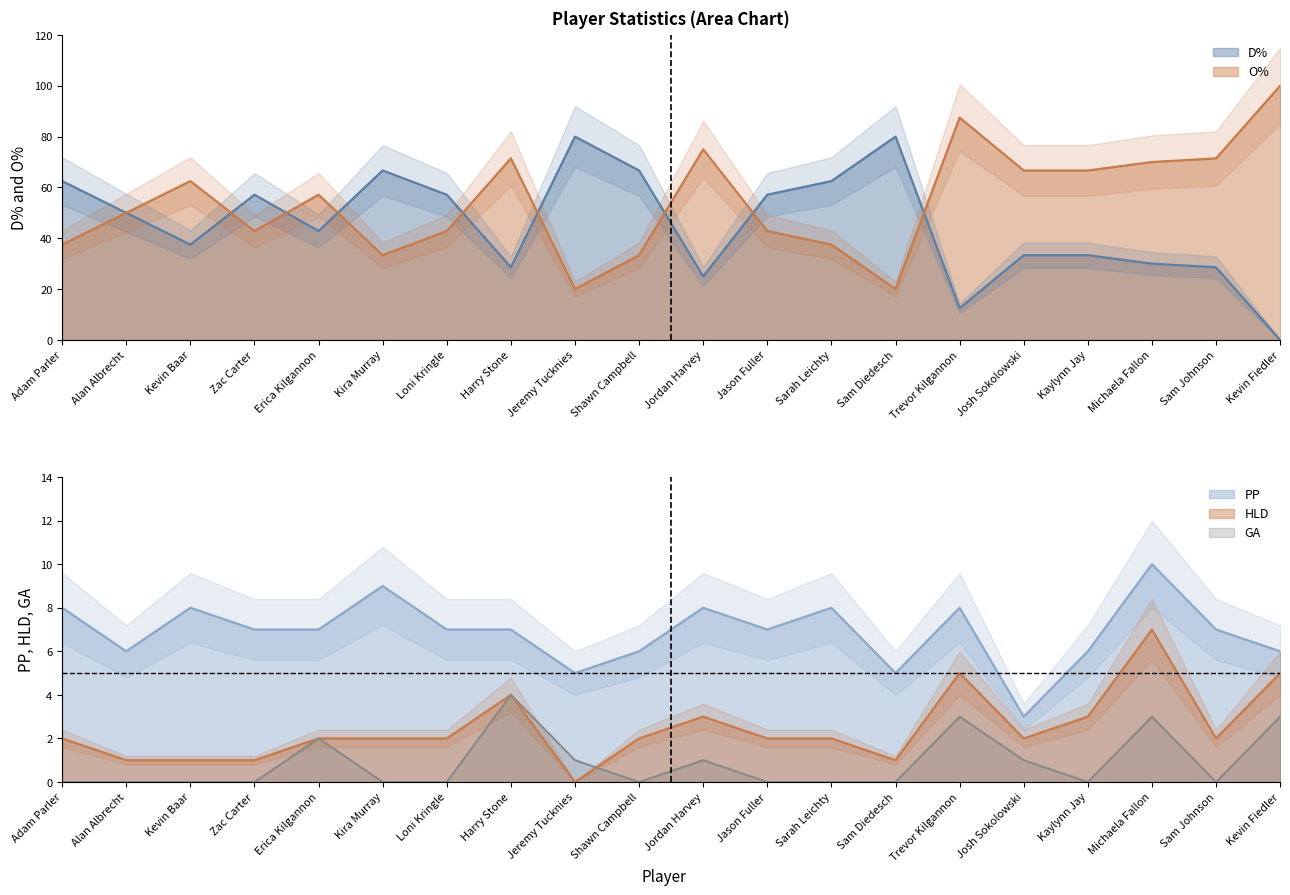

What is the difference between the O% values at Kevin Fiedler and Josh Sokolowski?

33.3